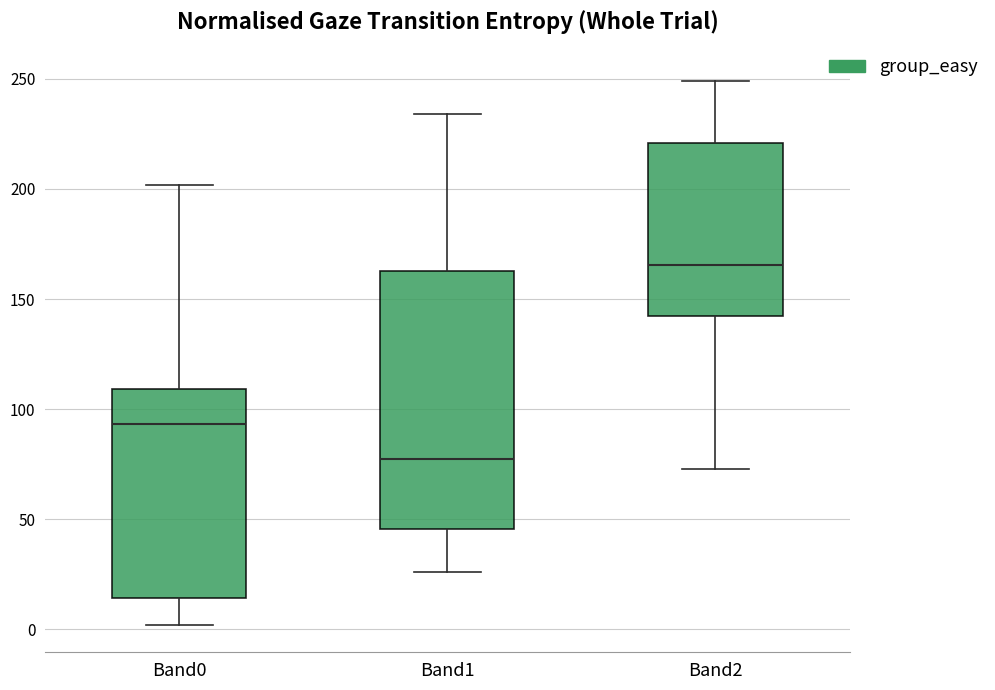

Reading left to right, read every box against the y-axis: the position of its median line, the range the box covers, and the ends of its whiskers. The values are not printed on the chart, so give them approximately, as read against the axis.

Band0: median 95, box 15 to 110, whiskers 0 to 200
Band1: median 80, box 45 to 165, whiskers 25 to 235
Band2: median 165, box 145 to 220, whiskers 75 to 250